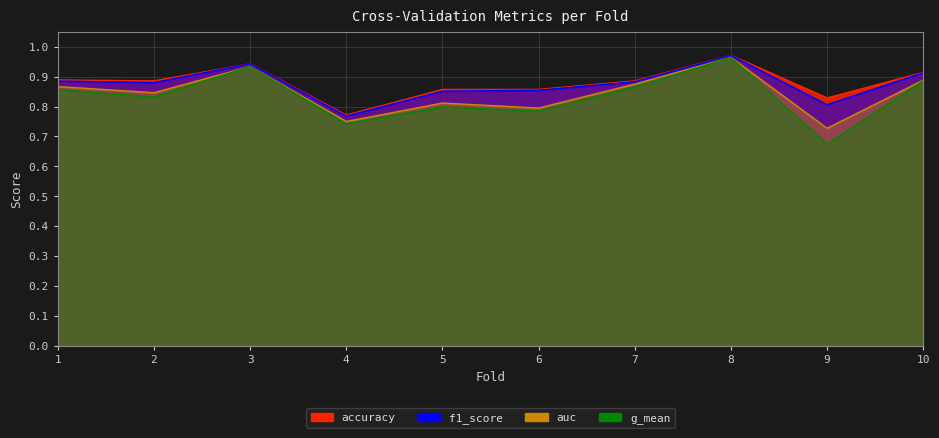

What is the total value across all series at 8?

3.9